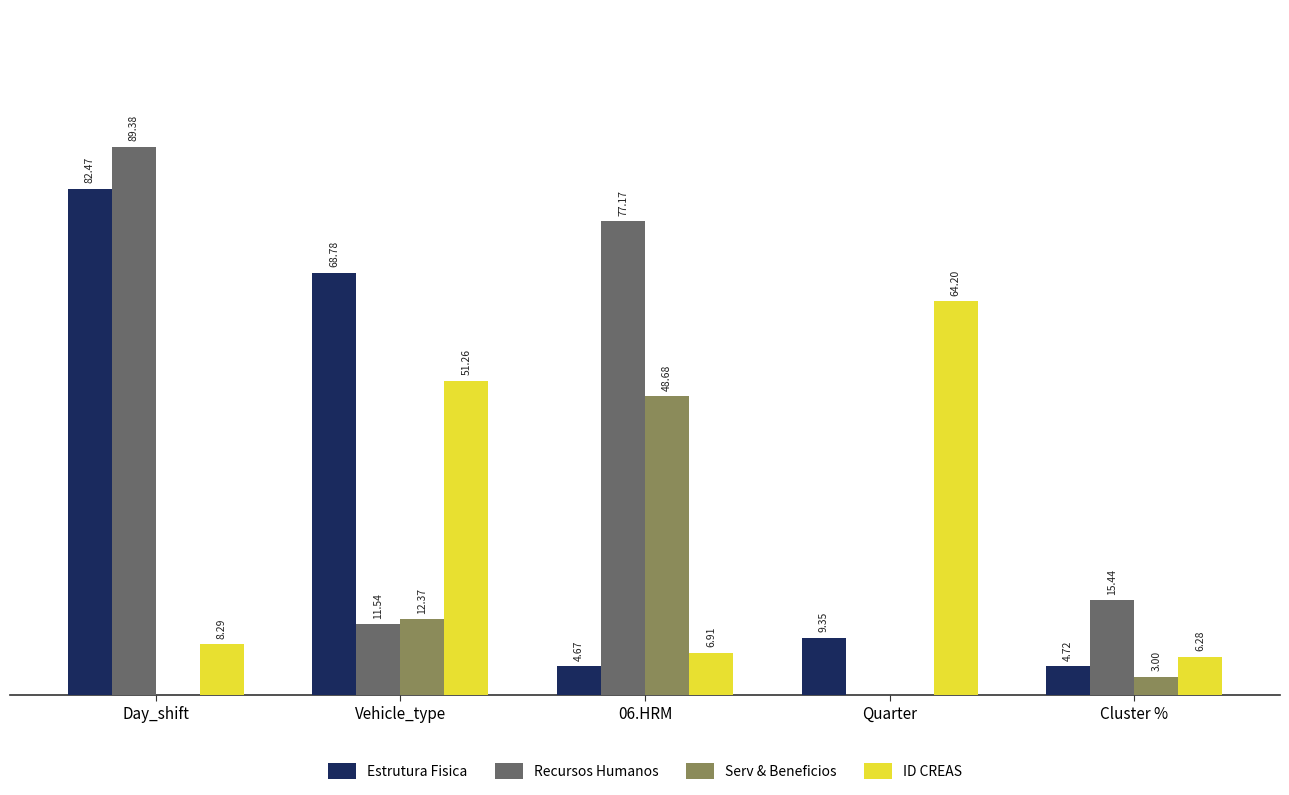

Is the value of Recursos Humanos at Vehicle_type greater than the value of Serv & Beneficios at Vehicle_type?

No